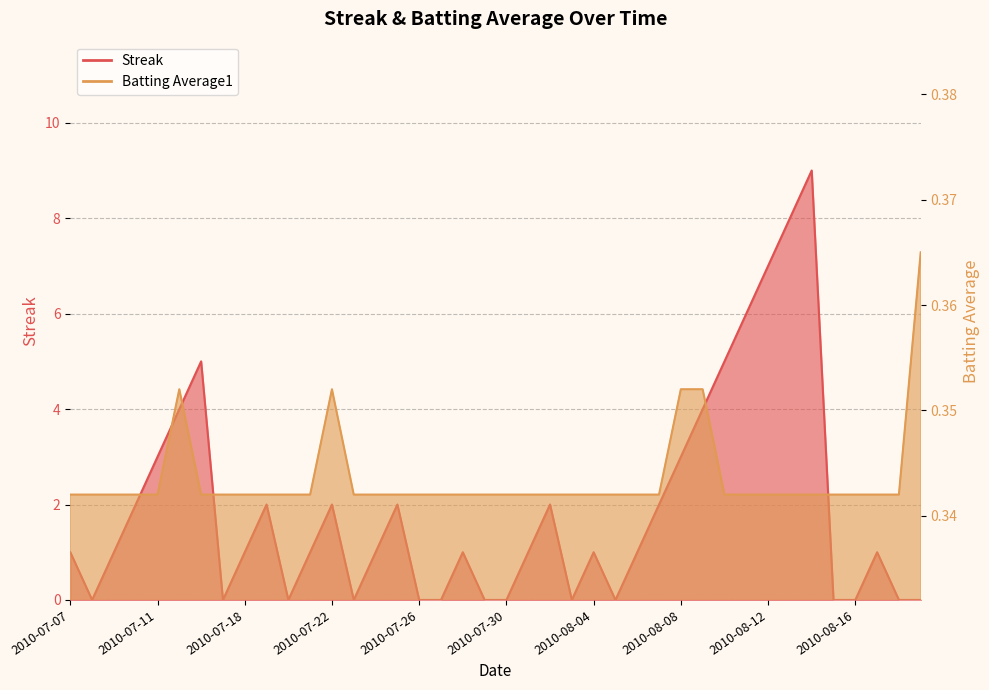

Which series changed the most between 2010-08-03 and 2010-08-17?

Streak